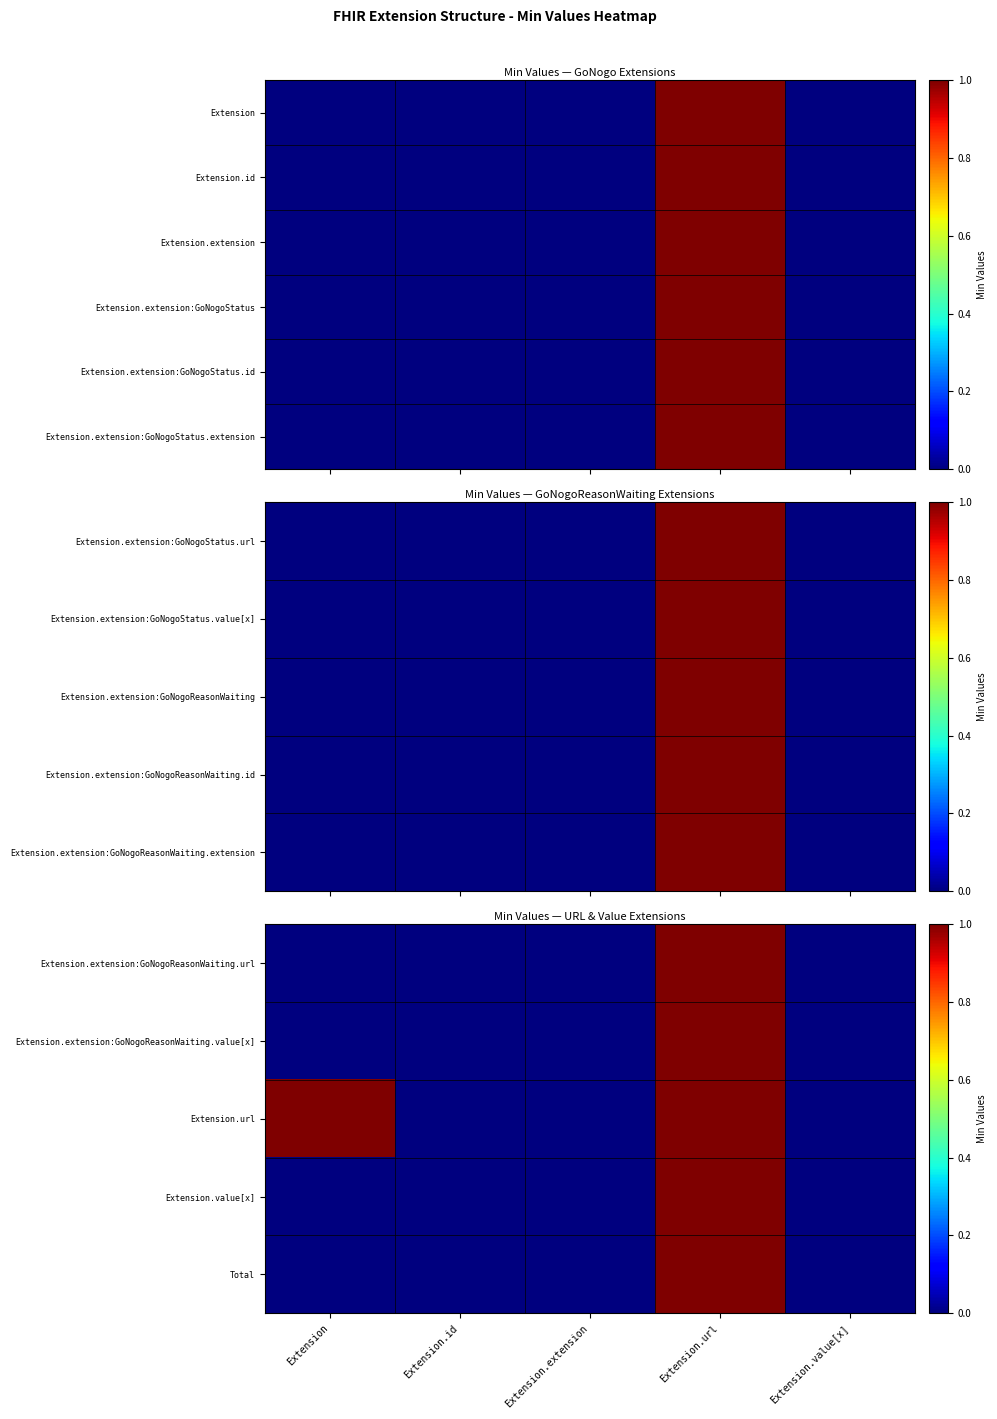

Where is Extension.url nearest to the value 0?

Extension.id